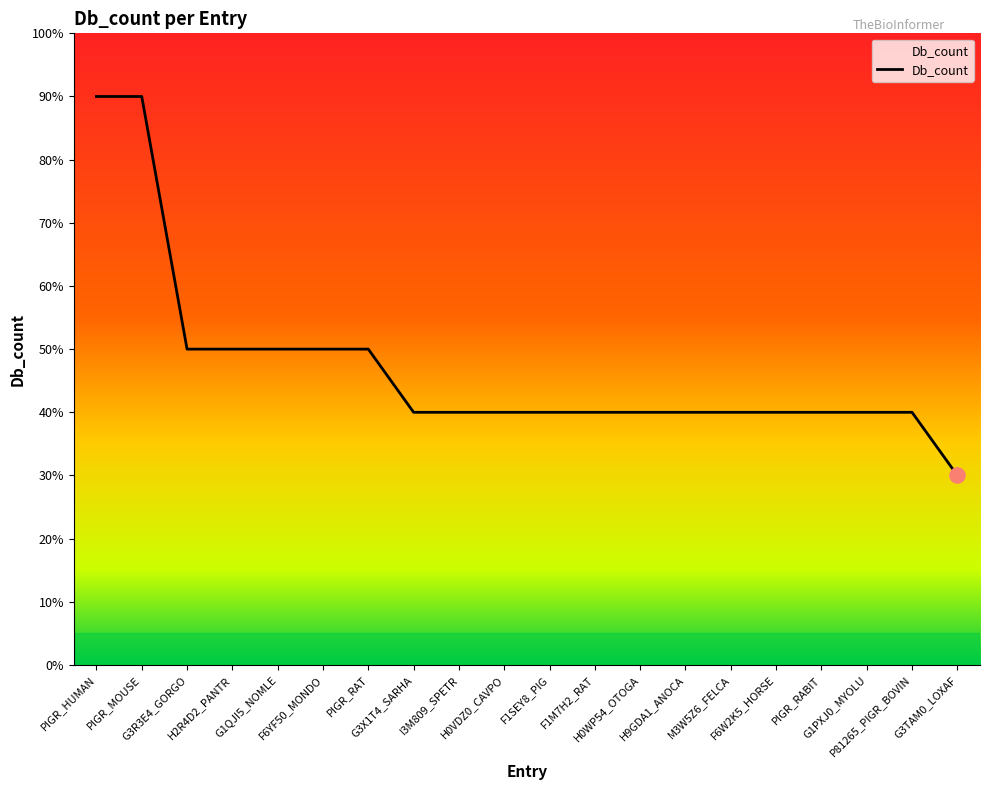

Which has a higher value, G1QJI5_NOMLE or M3W5Z6_FELCA?

G1QJI5_NOMLE